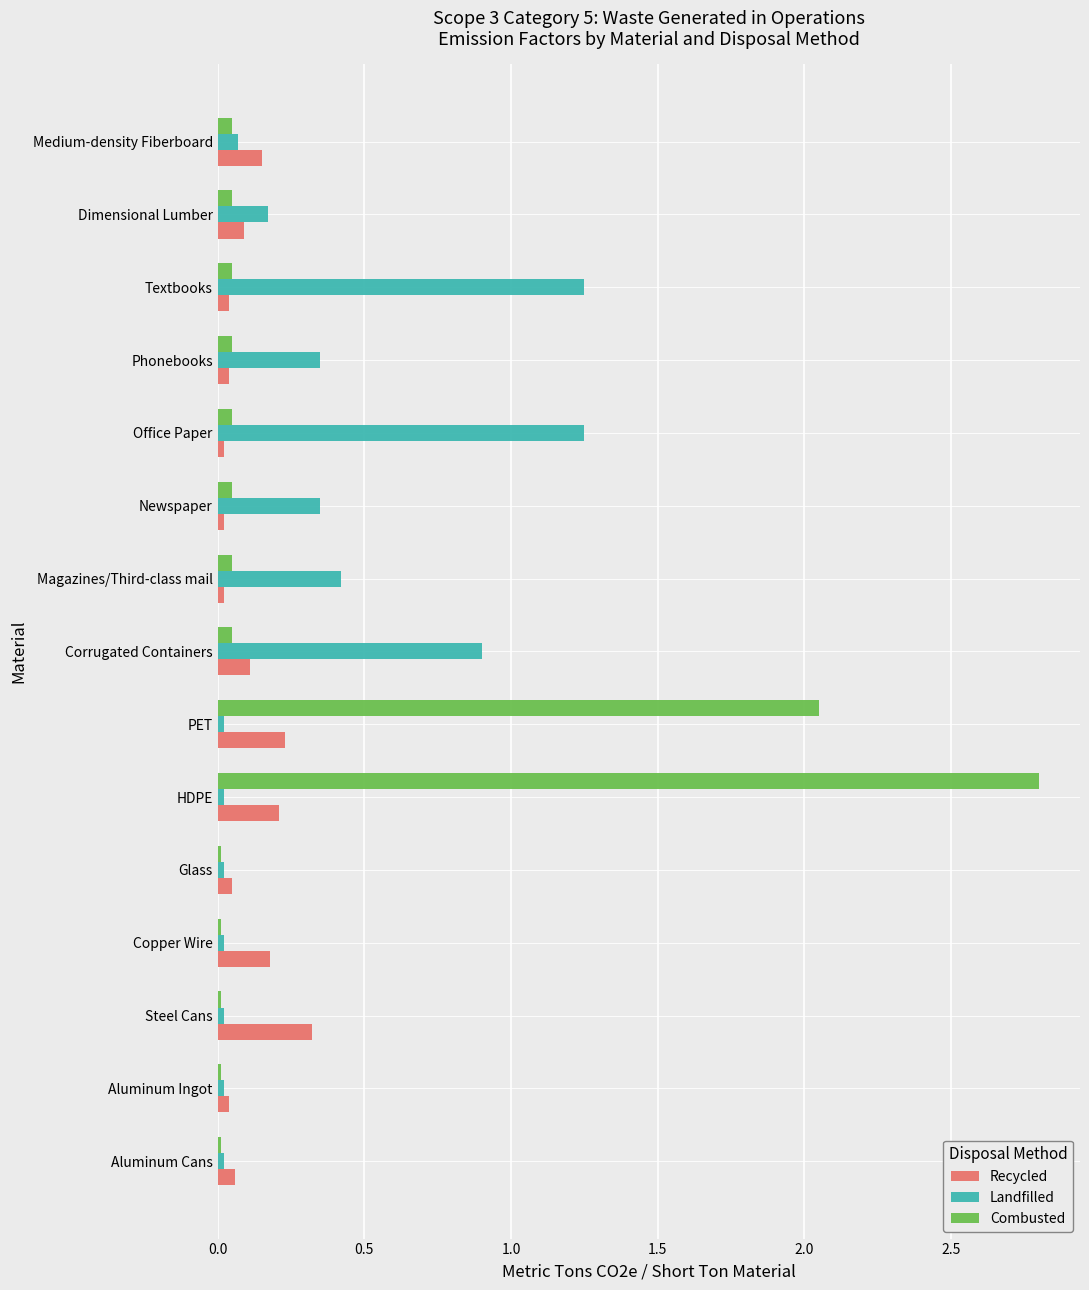

Is it true that Landfilled equals 0.2 at Newspaper?

False